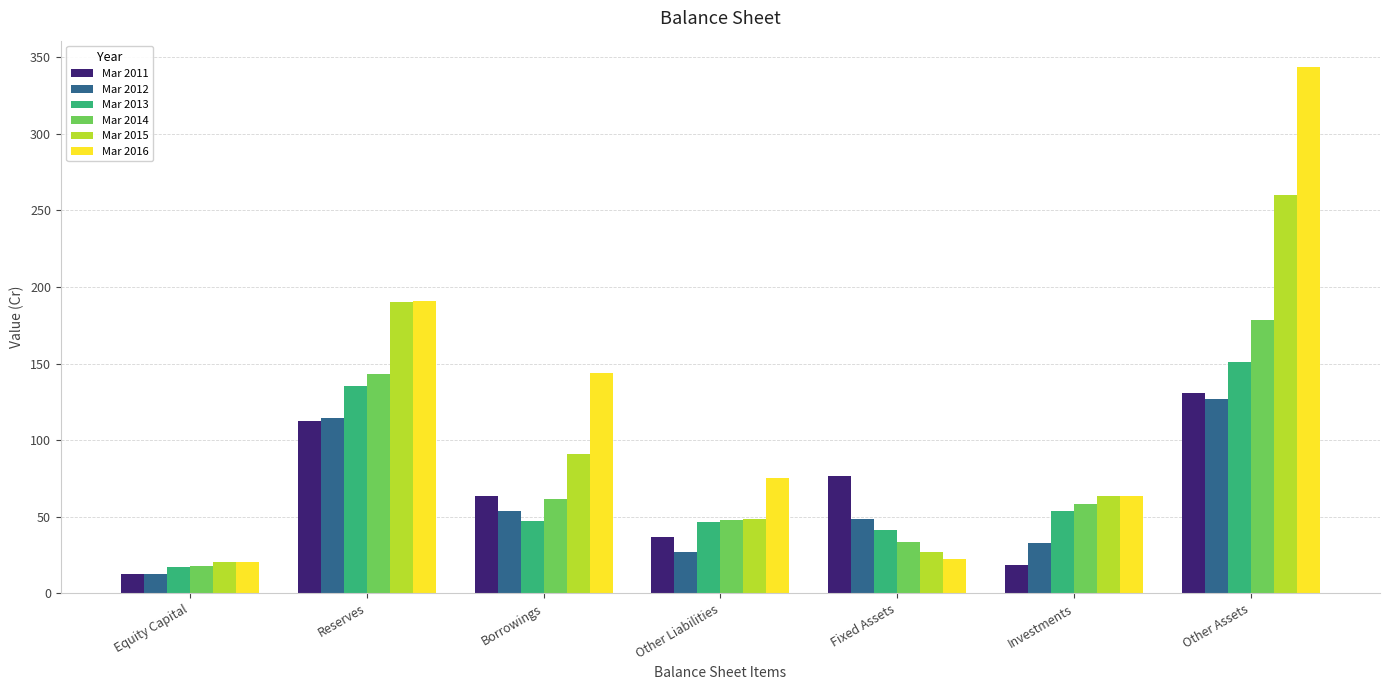

What is the maximum value shown in the chart?

343.6